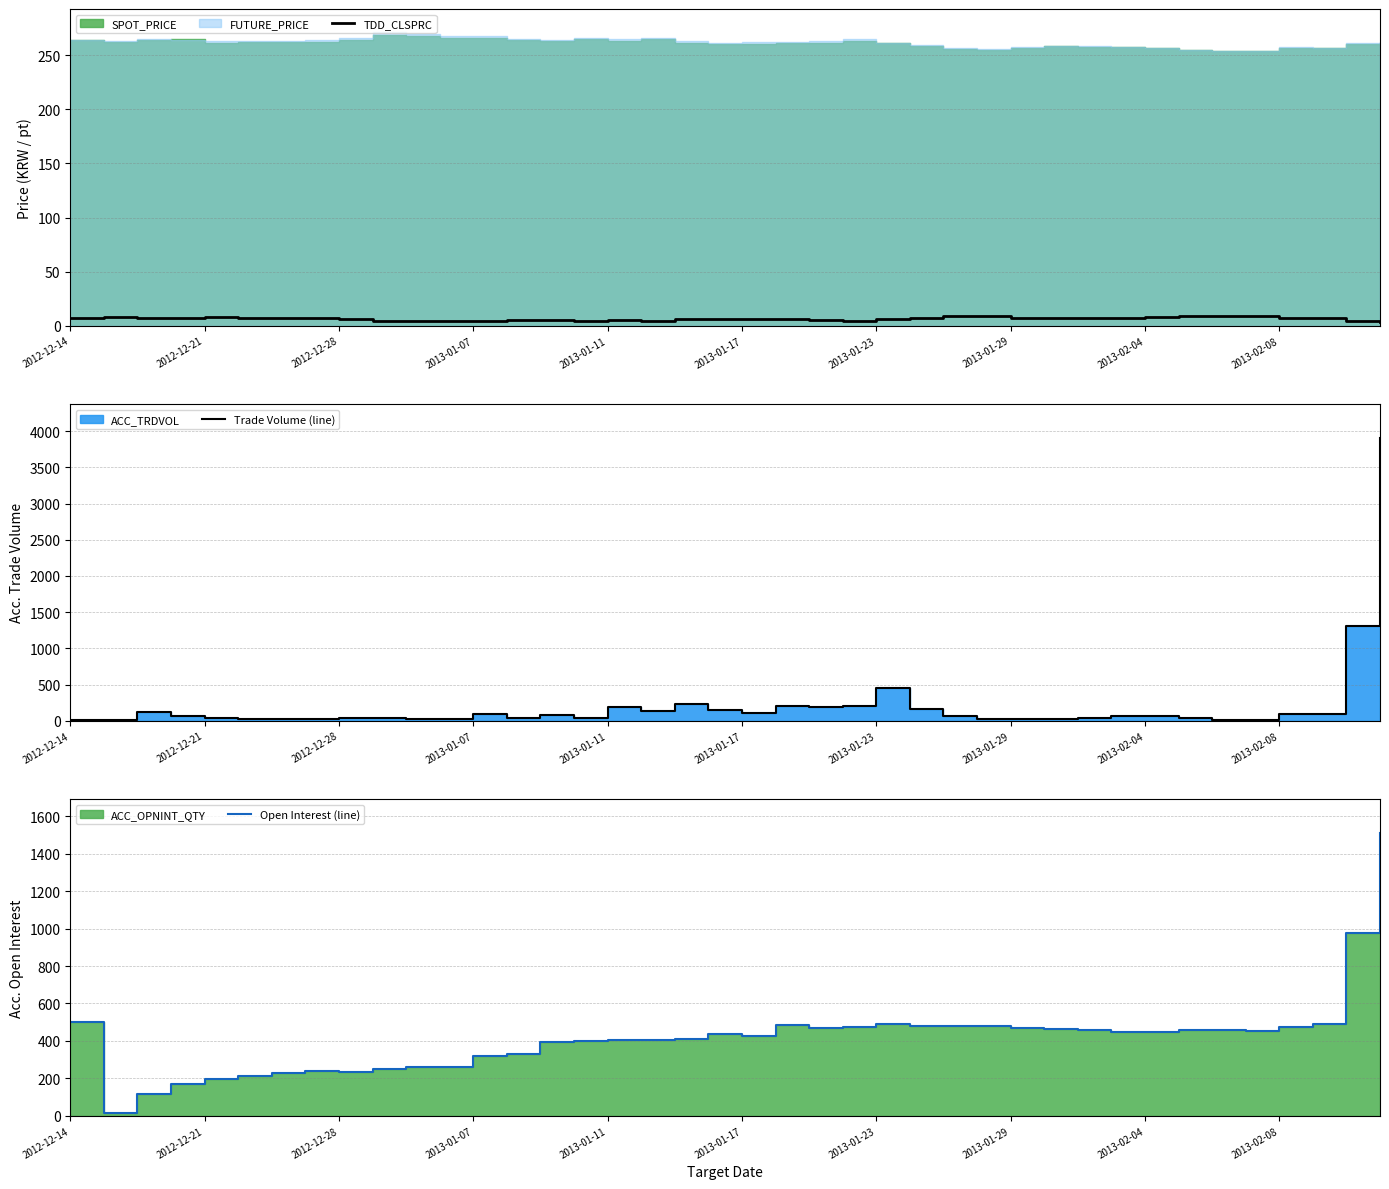

What is the greatest value displayed?

3907.0